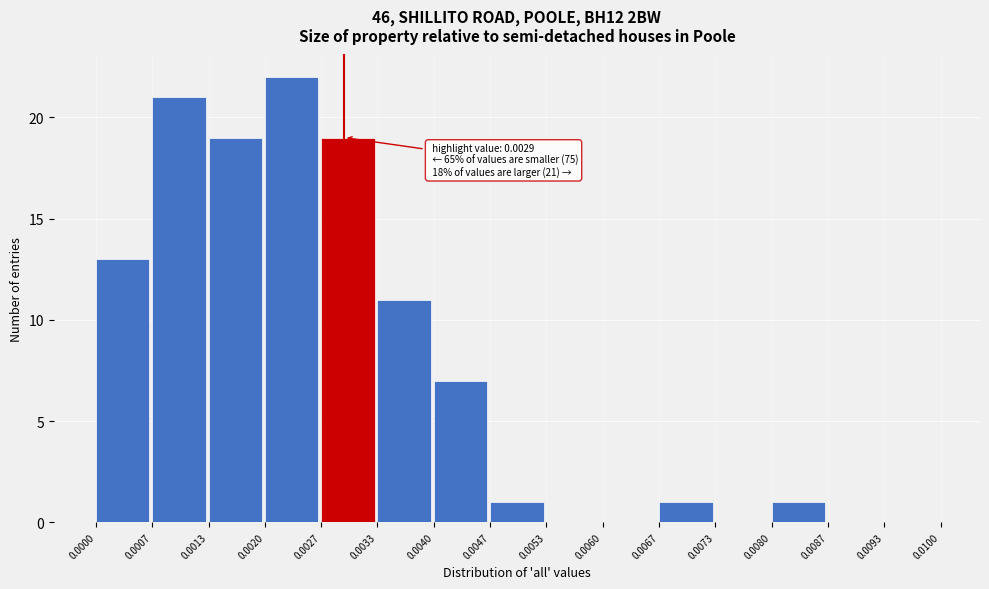

Which range on the x-axis has the tallest bar?

0.0020 to 0.0027